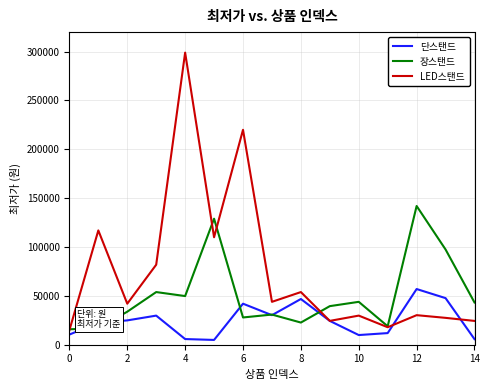

Rank the series by their average value, from highest to lowest.

LED스탠드, 장스탠드, 단스탠드